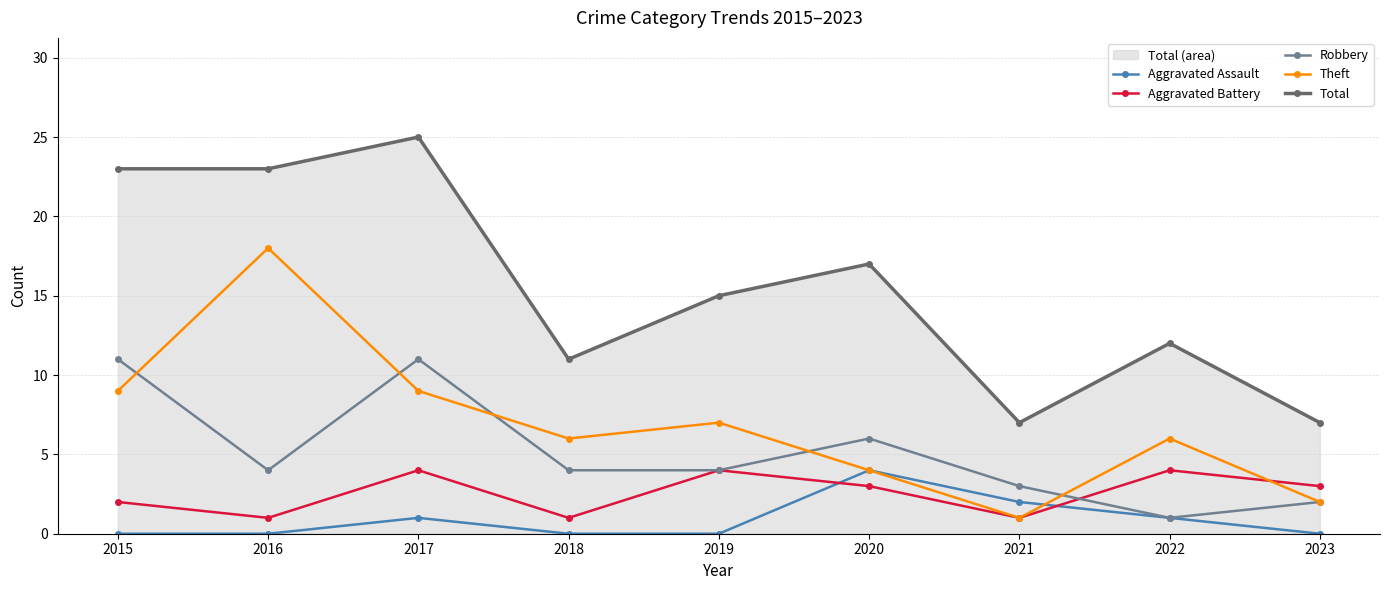

Reading right to left, extract all data points from this chart.

Aggravated Assault: 2023=0	2022=1	2021=2	2020=4	2019=0	2018=0	2017=1	2016=0	2015=0
Aggravated Battery: 2023=3	2022=4	2021=1	2020=3	2019=4	2018=1	2017=4	2016=1	2015=2
Robbery: 2023=2	2022=1	2021=3	2020=6	2019=4	2018=4	2017=11	2016=4	2015=11
Theft: 2023=2	2022=6	2021=1	2020=4	2019=7	2018=6	2017=9	2016=18	2015=9
Total: 2023=7	2022=12	2021=7	2020=17	2019=15	2018=11	2017=25	2016=23	2015=23